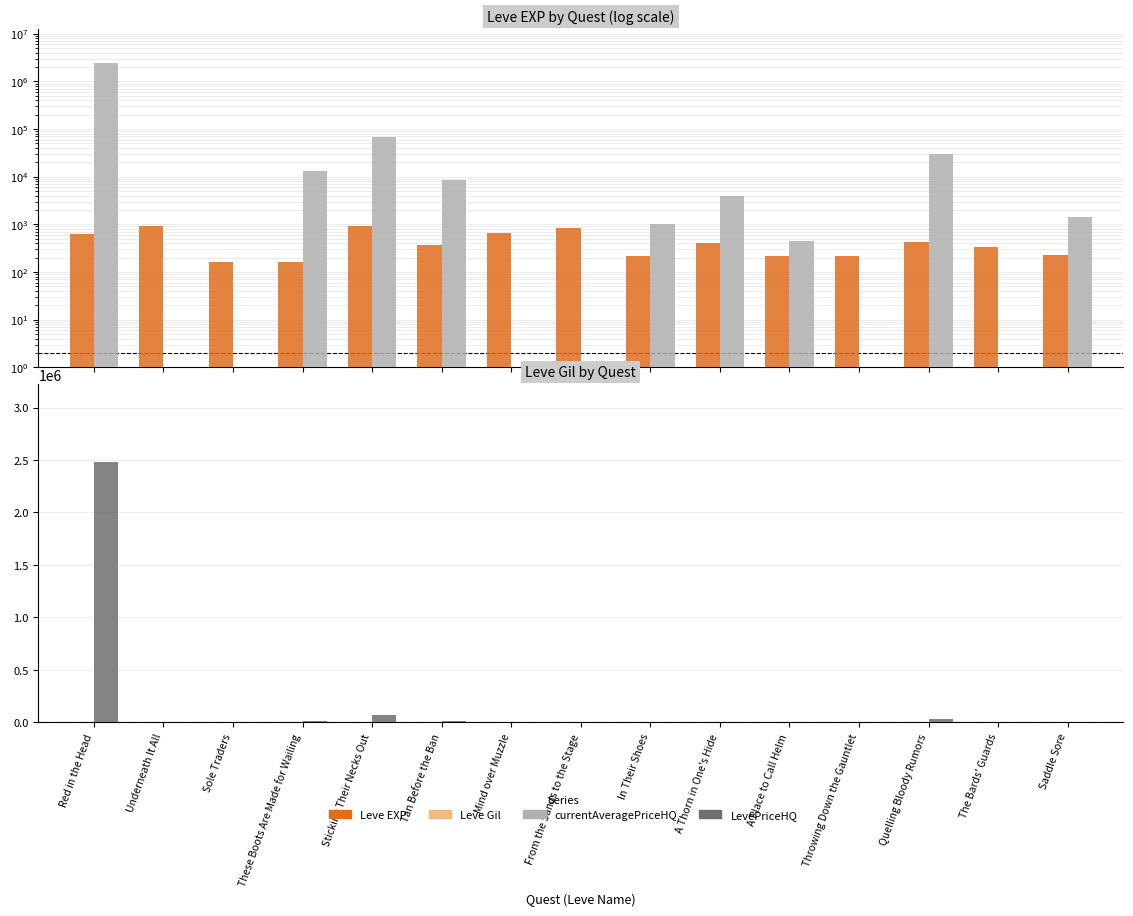

Is it true that Leve Gil equals 224.0 at From the Sands to the Stage?

True